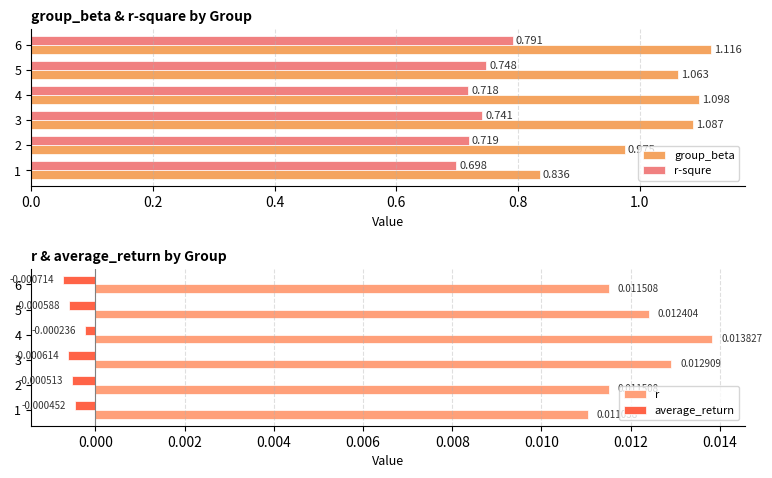

Reading left to right, what are all the values shown in this chart?

group_beta: 0.8	1.0	1.1	1.1	1.1	1.1
r-squre: 0.7	0.7	0.7	0.7	0.7	0.8
r: 0.0	0.0	0.0	0.0	0.0	0.0
average_return: -0.0	-0.0	-0.0	-0.0	-0.0	-0.0